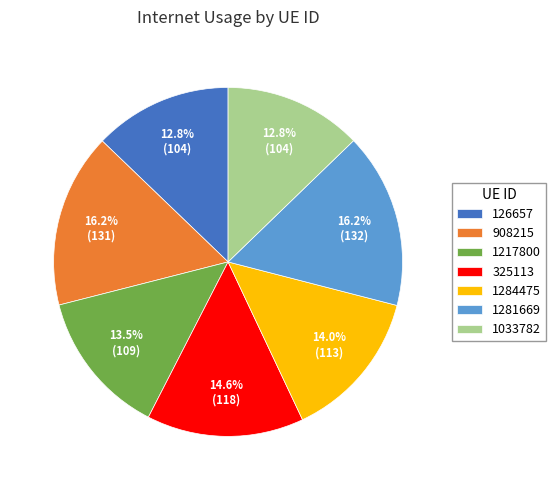

Approximately how many times larger is the value at 1217800 compared to 1281669?

0.8